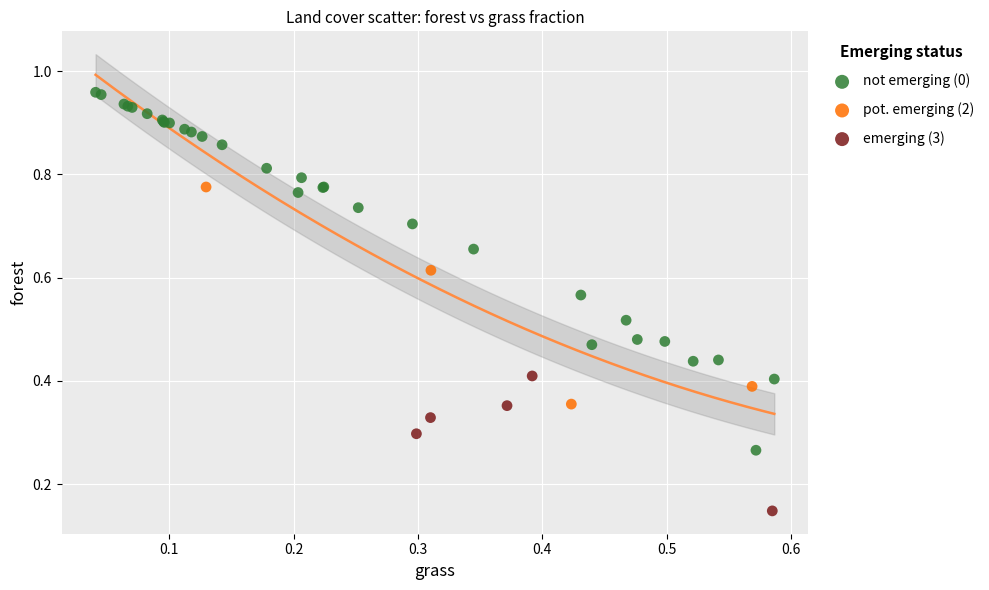

What are all the series names shown in the legend?

not emerging (0), pot. emerging (2), emerging (3)